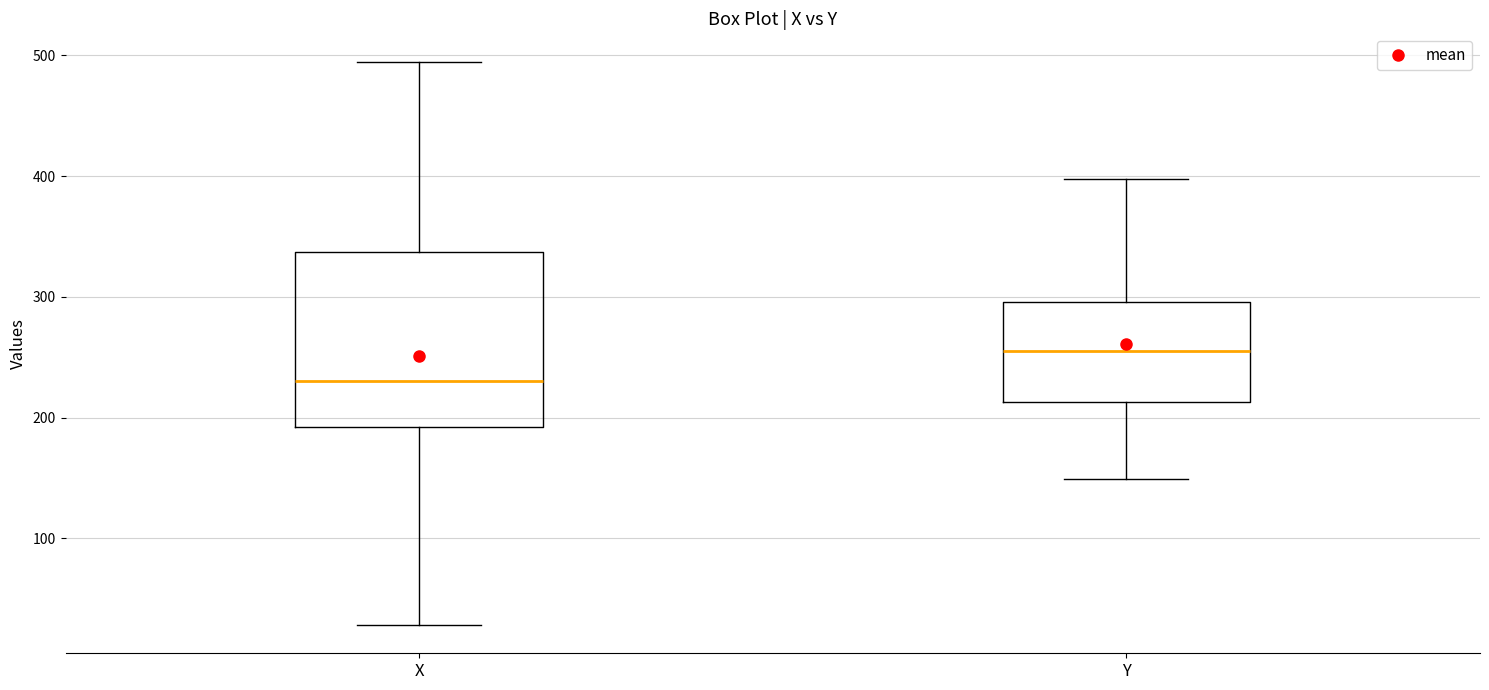

Reading left to right, transcribe this box plot: for each box, give where its median line is, the range the box spans, and where its two whiskers end, as read against the y-axis. The values are not printed on the chart, so give them approximately, as read against the axis.

X: median 230, box 190 to 340, whiskers 30 to 500
Y: median 260, box 210 to 300, whiskers 150 to 400